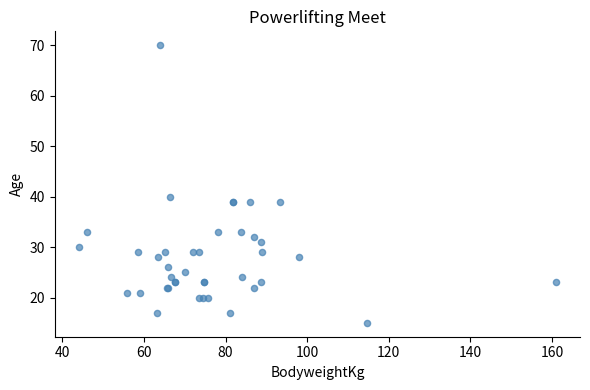

What Y value in the scatter plot is closest to 42?

40